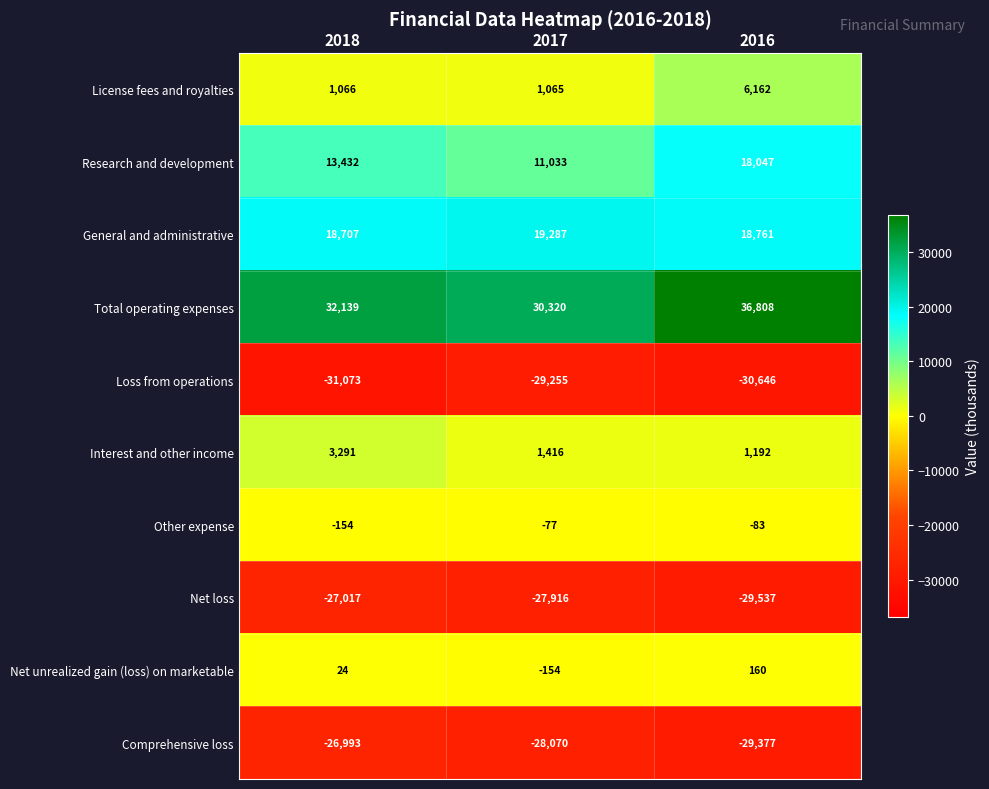

What is the total value across all series at 2017?

-22351